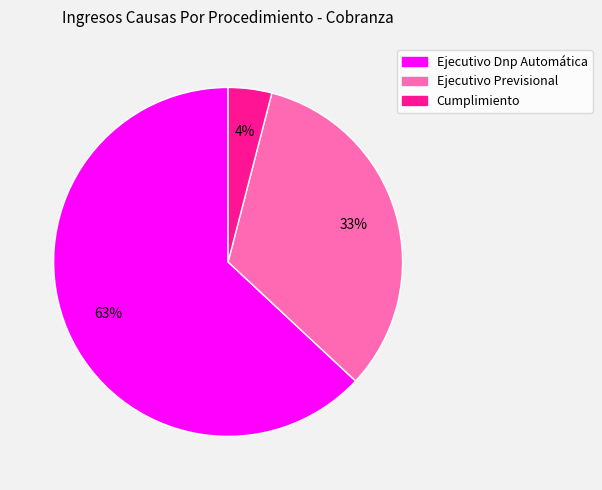

Which has a higher value, Ejecutivo Dnp Automática or Ejecutivo Previsional?

Ejecutivo Dnp Automática